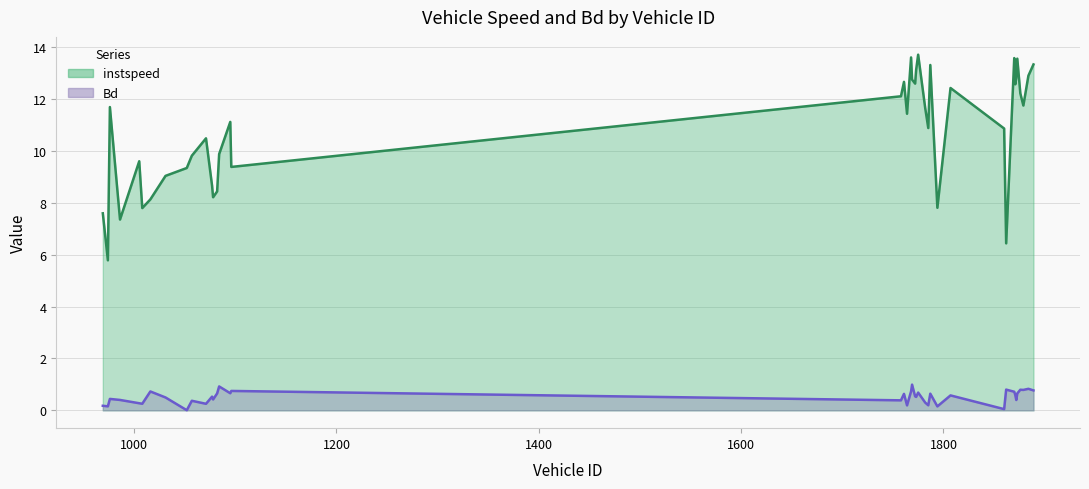

The value of Bd at 1775 is 0.4. True or false?

False